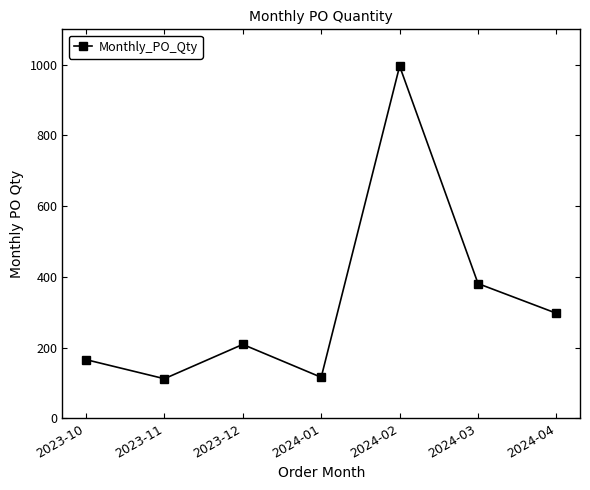

What is the difference between the maximum and second lowest values?

880